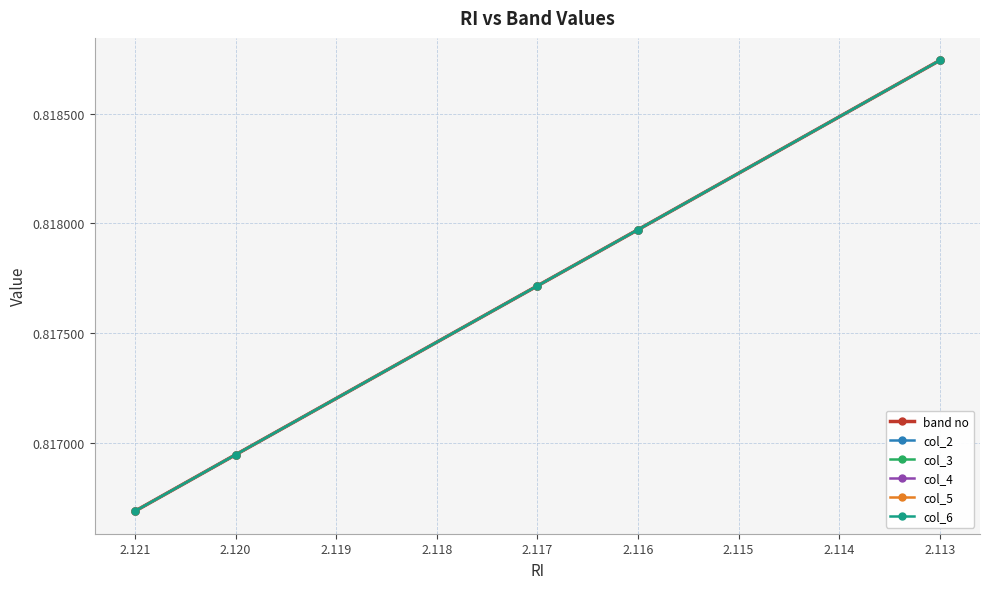

What is the highest value of the col_6 series?

0.8